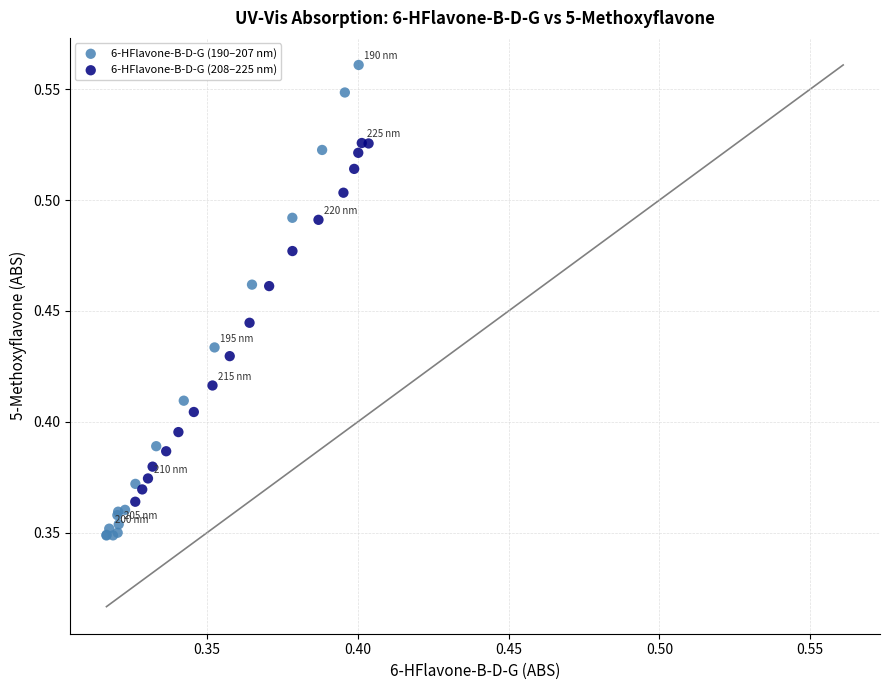

Which series reaches the minimum Y coordinate?

6-HFlavone-B-D-G (190–207 nm)